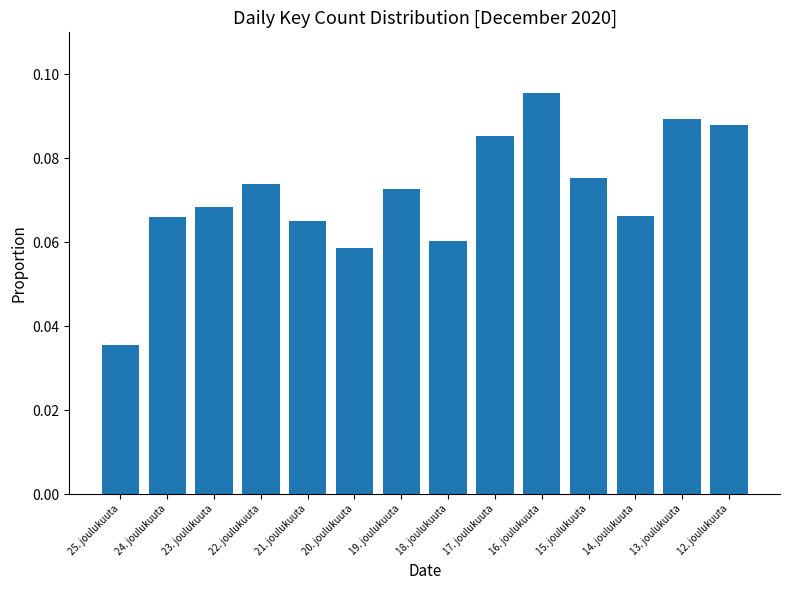

At which category does the chart reach its peak across all series?

16. joulukuuta